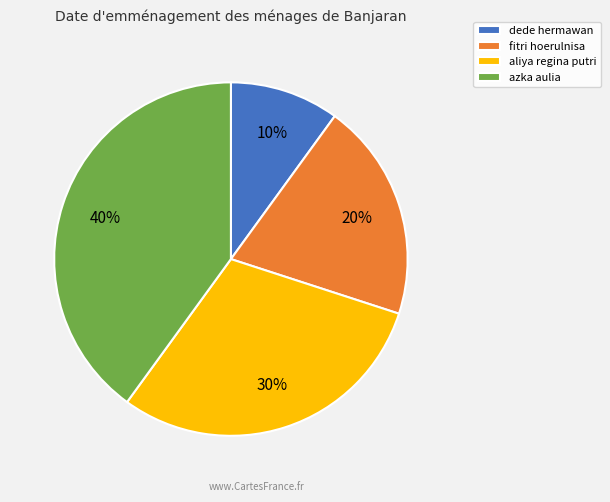

What percentage is the dede hermawan slice, to the nearest percent?

10%